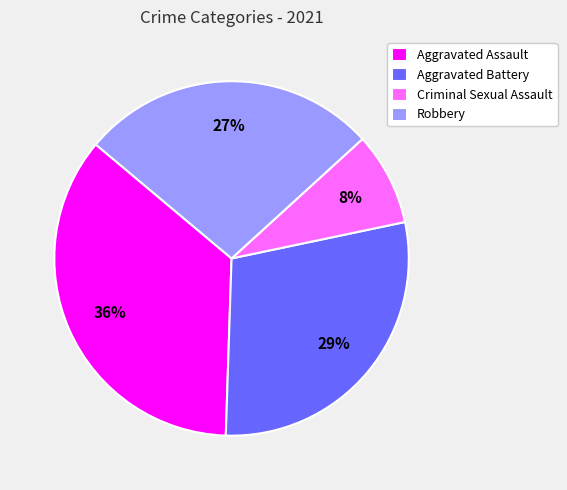

Do Aggravated Assault and Criminal Sexual Assault together represent more than half of the pie?

No